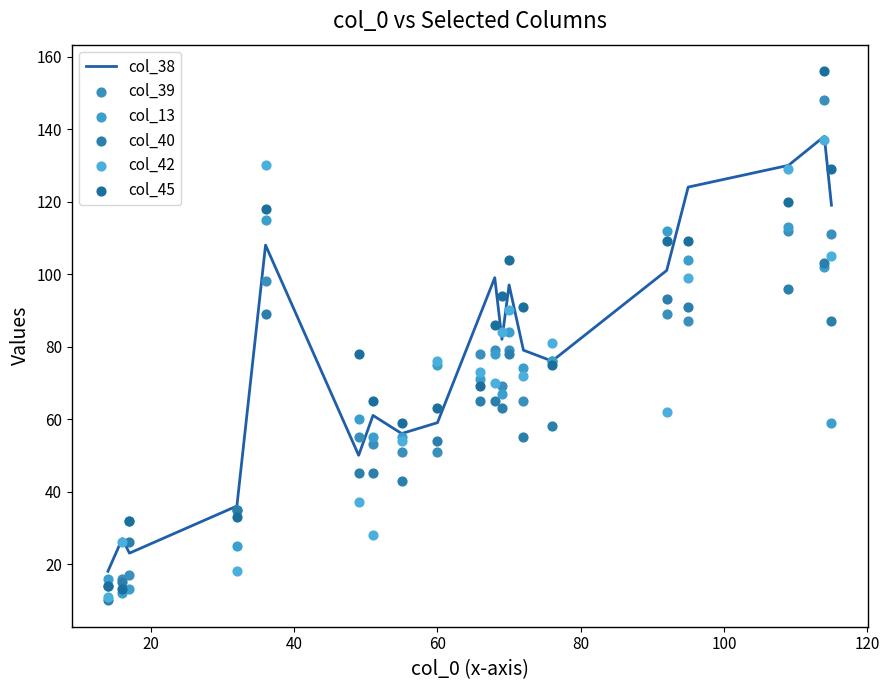

What is the highest value of the col_38 series?

138